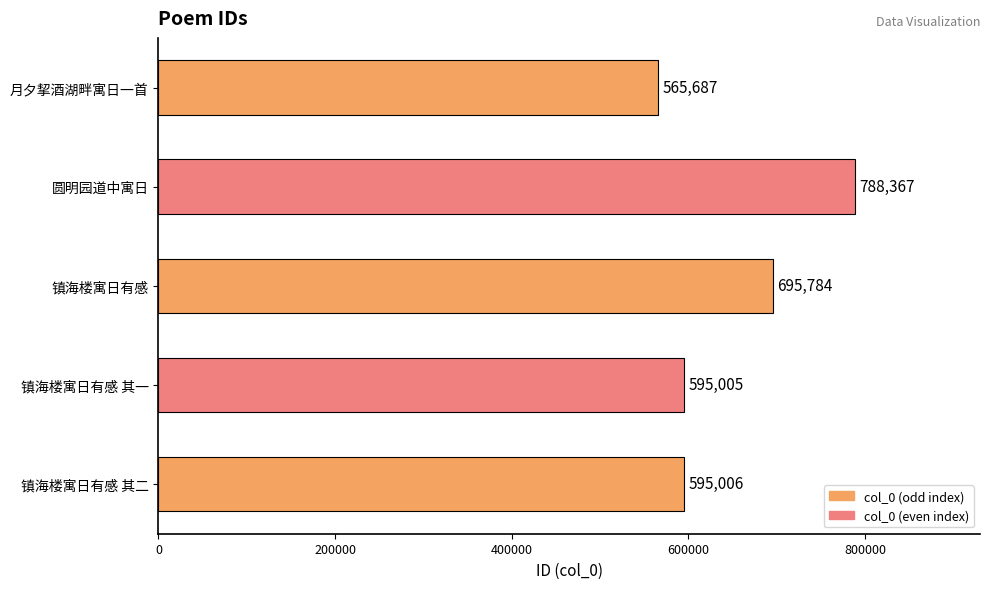

Reading top to bottom, extract all data points from this chart.

月夕挈酒湖畔寓日一首=565687	圆明园道中寓日=788367	镇海楼寓日有感=695784	镇海楼寓日有感 其一=595005	镇海楼寓日有感 其二=595006